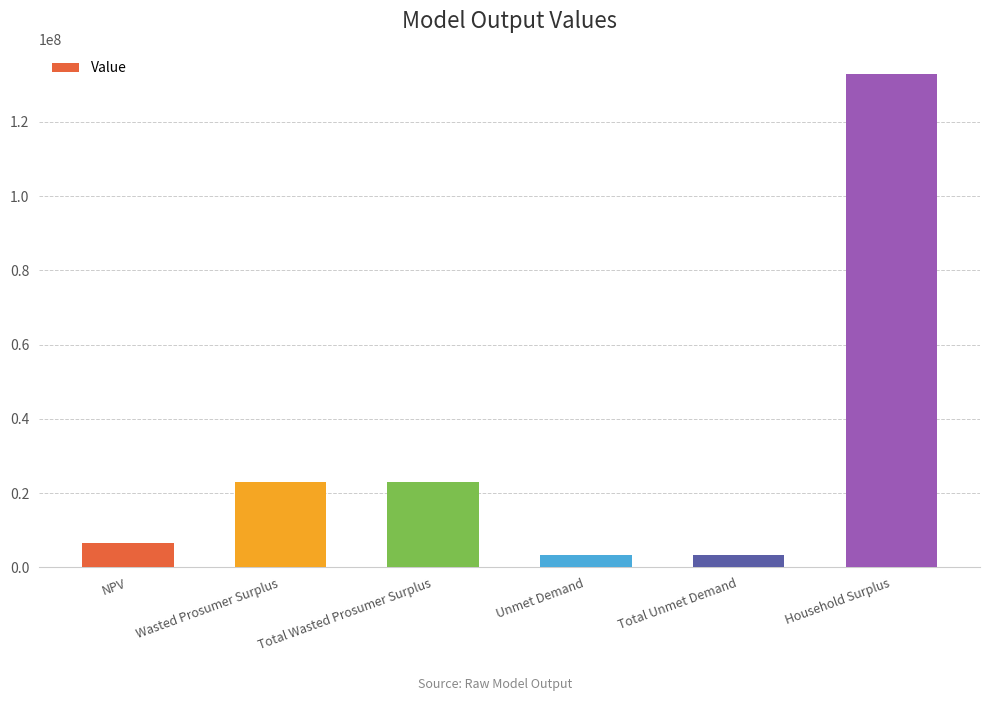

Which has a higher value, Unmet Demand or NPV?

NPV